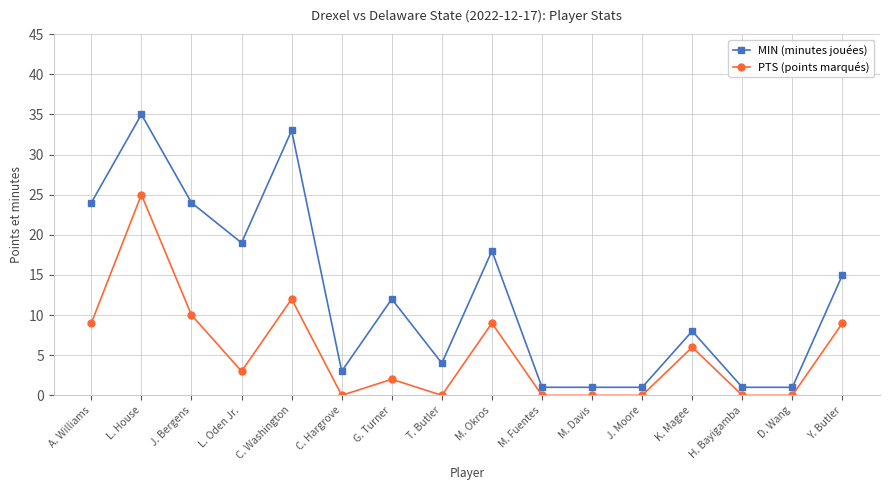

True or false: MIN (minutes jouées) has more than 1 points higher than both neighbors.

True